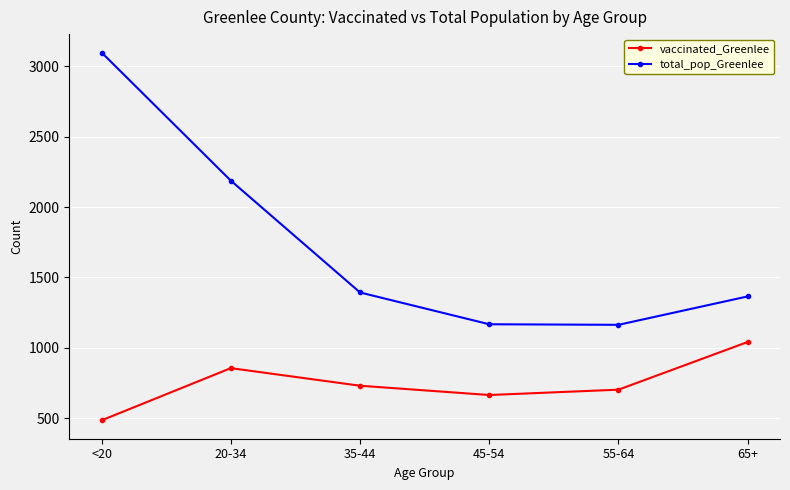

True or false: total_pop_Greenlee and vaccinated_Greenlee cross at least once.

False